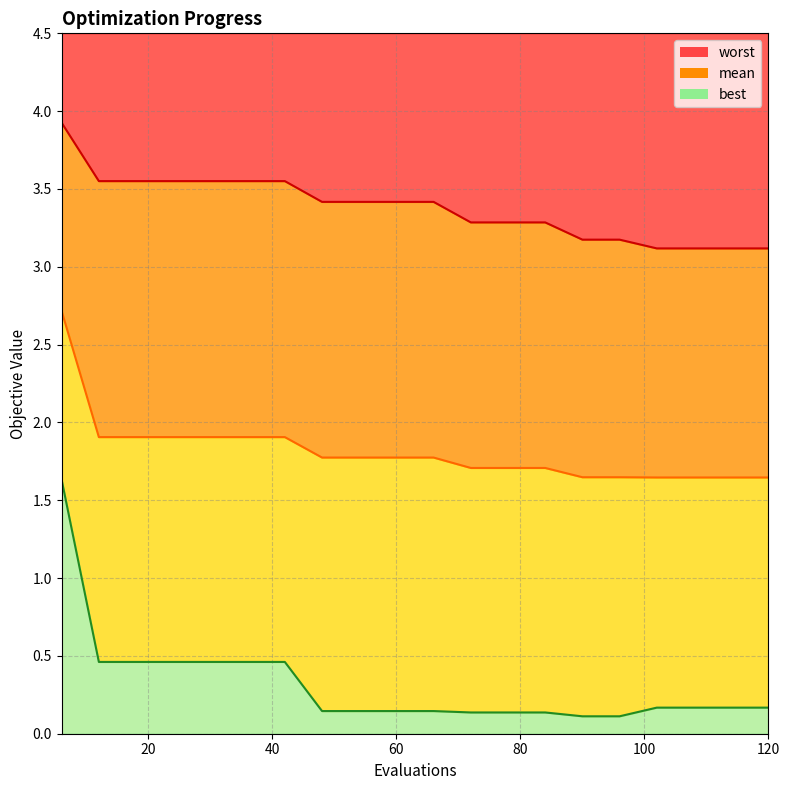

Reading right to left, extract all data points from this chart.

mean: 1.6	1.6	1.6	1.6	1.6	1.6	1.7	1.7	1.7	1.8	1.8	1.8	1.8	1.9	1.9	1.9	1.9	1.9	1.9	2.7
best: 0.2	0.2	0.2	0.2	0.1	0.1	0.1	0.1	0.1	0.1	0.1	0.1	0.1	0.5	0.5	0.5	0.5	0.5	0.5	1.6
worst: 3.1	3.1	3.1	3.1	3.2	3.2	3.3	3.3	3.3	3.4	3.4	3.4	3.4	3.6	3.6	3.6	3.6	3.6	3.6	3.9